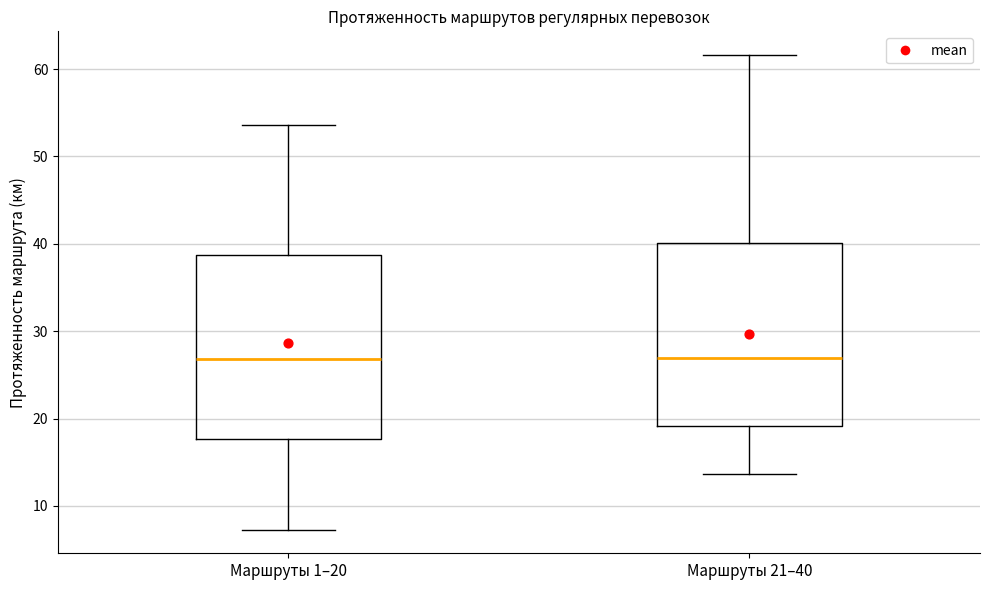

Where is the upper edge of the box for Маршруты 21–40 on the y-axis? The values are not printed on the chart, so give them approximately, as read against the axis.

40